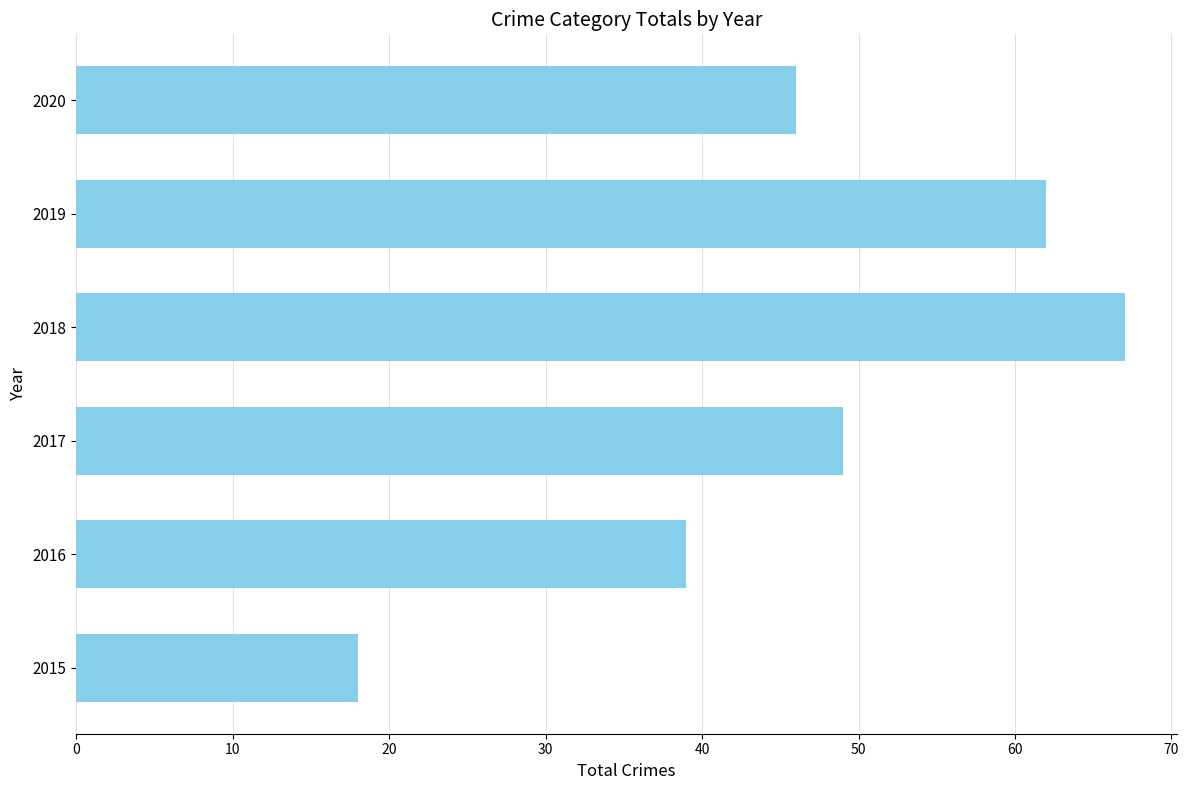

What is the greatest value displayed?

67